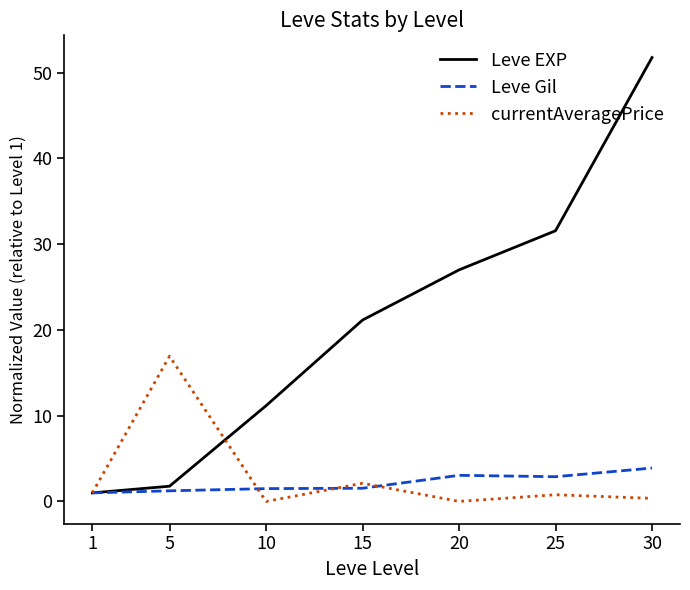

What is the highest value of the Leve EXP series?

51.8